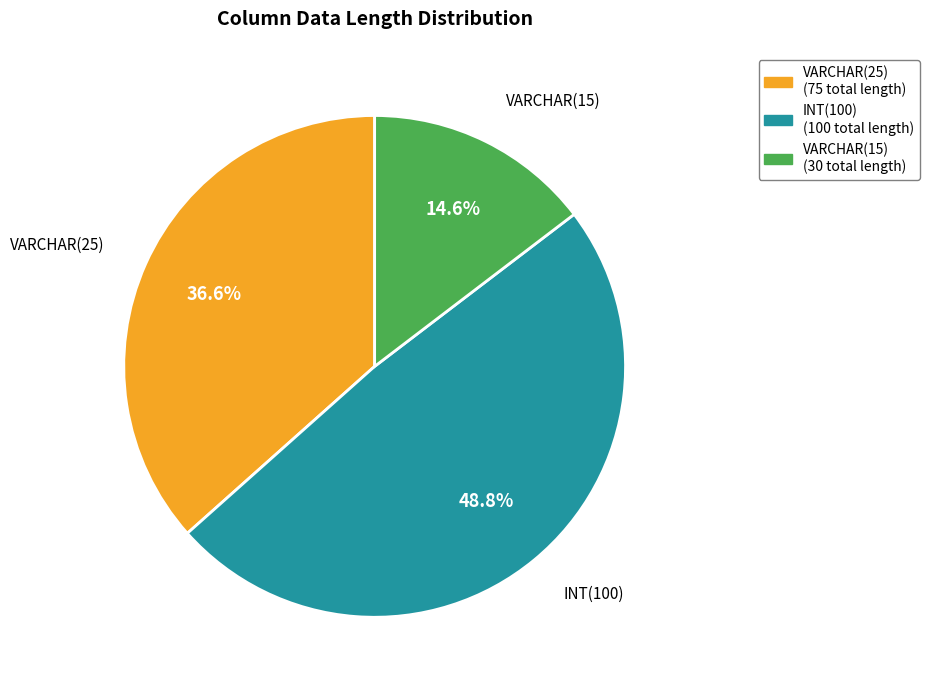

Which category has the smallest portion of the pie?

VARCHAR(15)